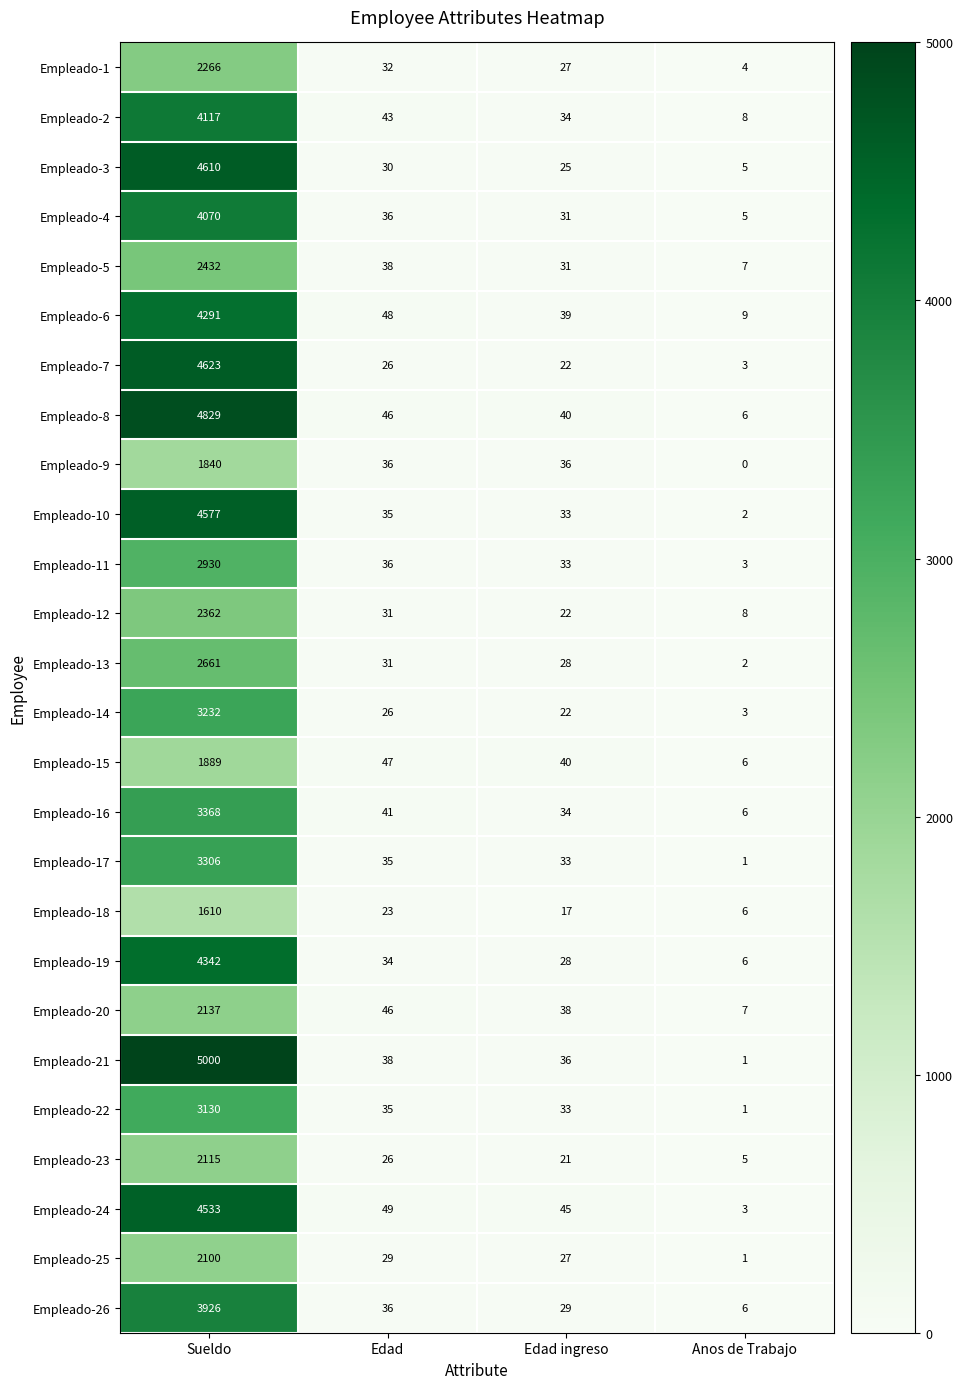

Rank the categories by Empleado-16 value from highest to lowest.

Sueldo, Edad, Edad ingreso, Anos de Trabajo